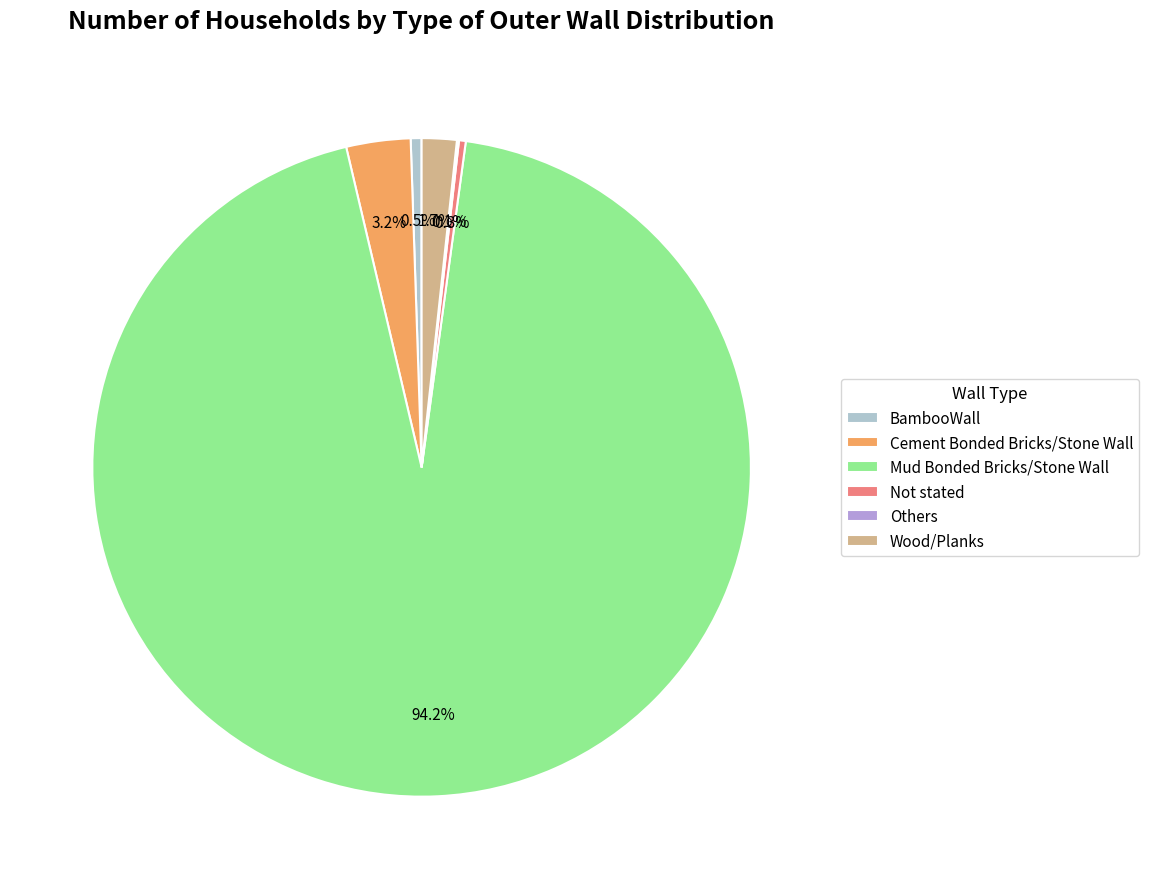

Between Wood/Planks and BambooWall, which is larger?

Wood/Planks